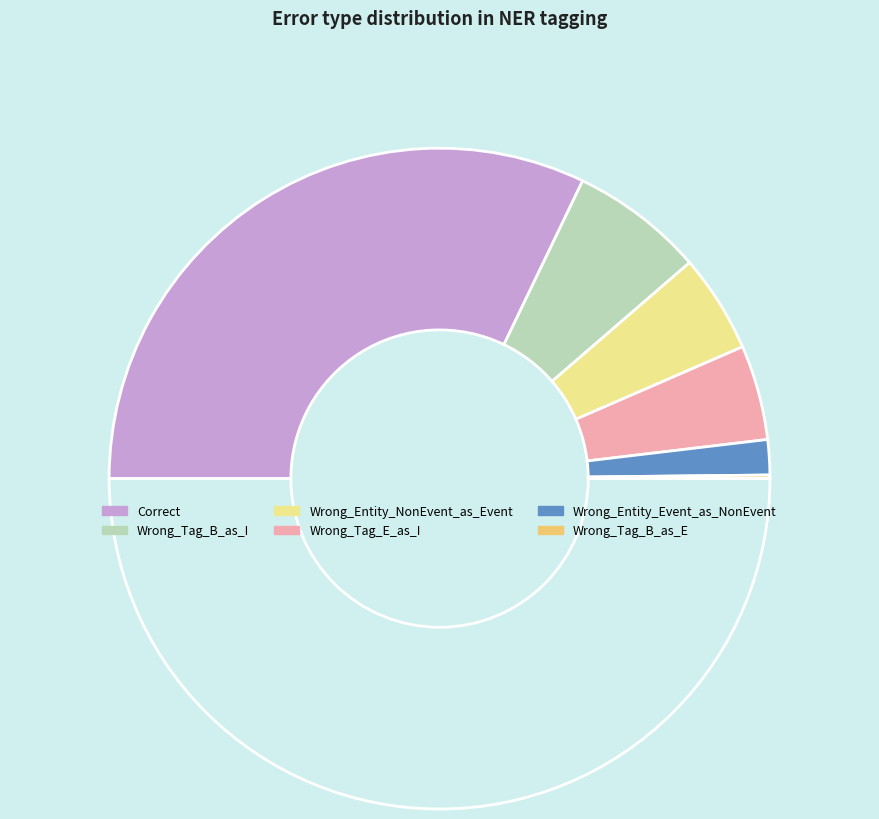

Count the number of slices in the pie.

6